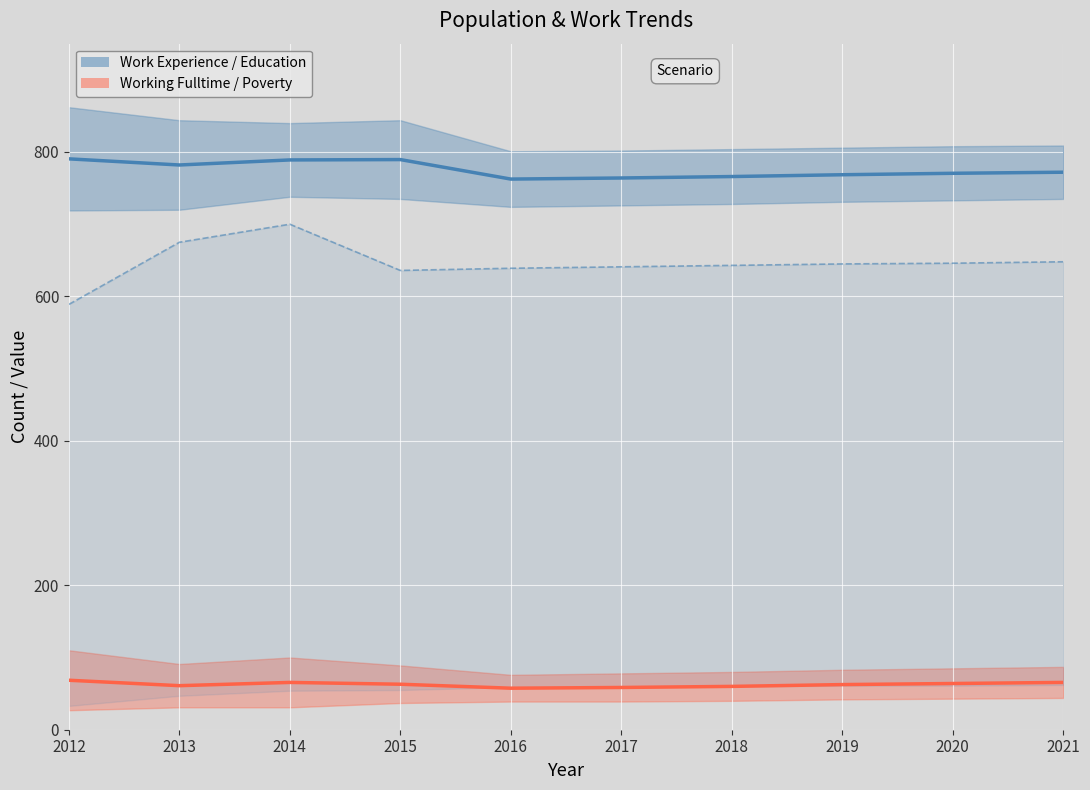

How many lines are shown in the chart?

2